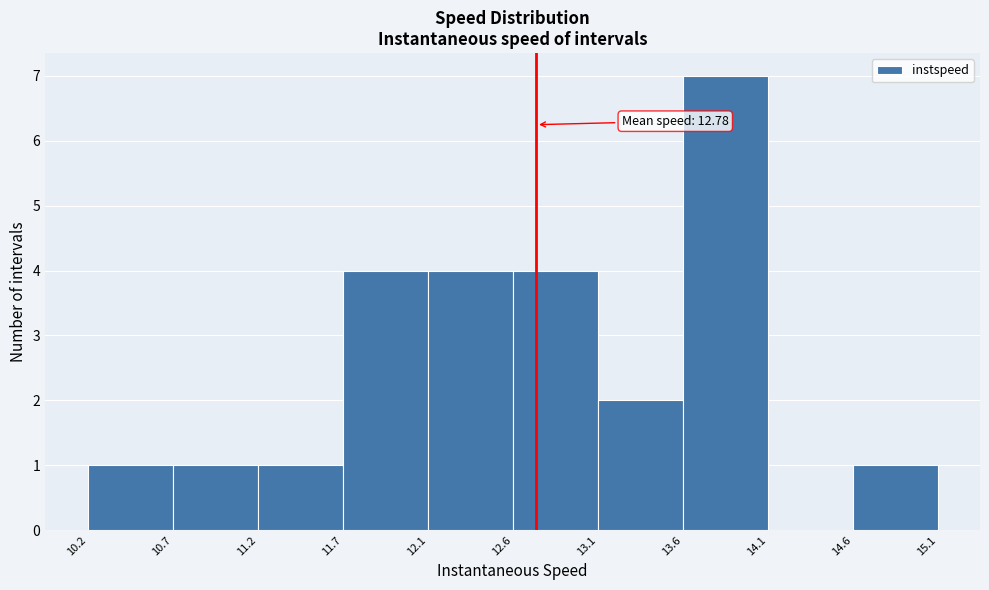

Over which range of the x-axis is the bar tallest?

13.6 to 14.1